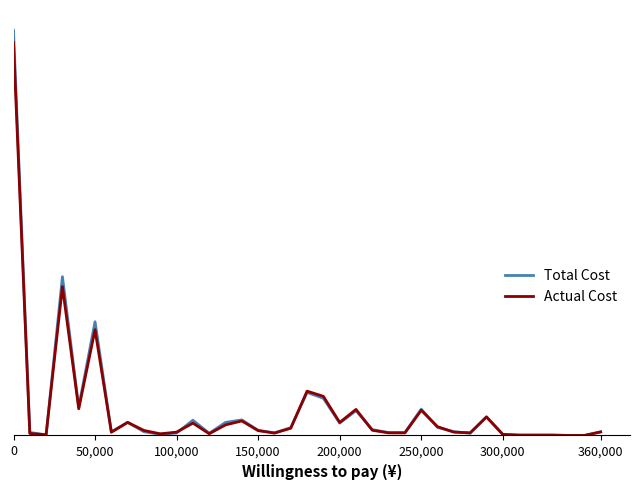

What are all the series names shown in the legend?

Total Cost, Actual Cost